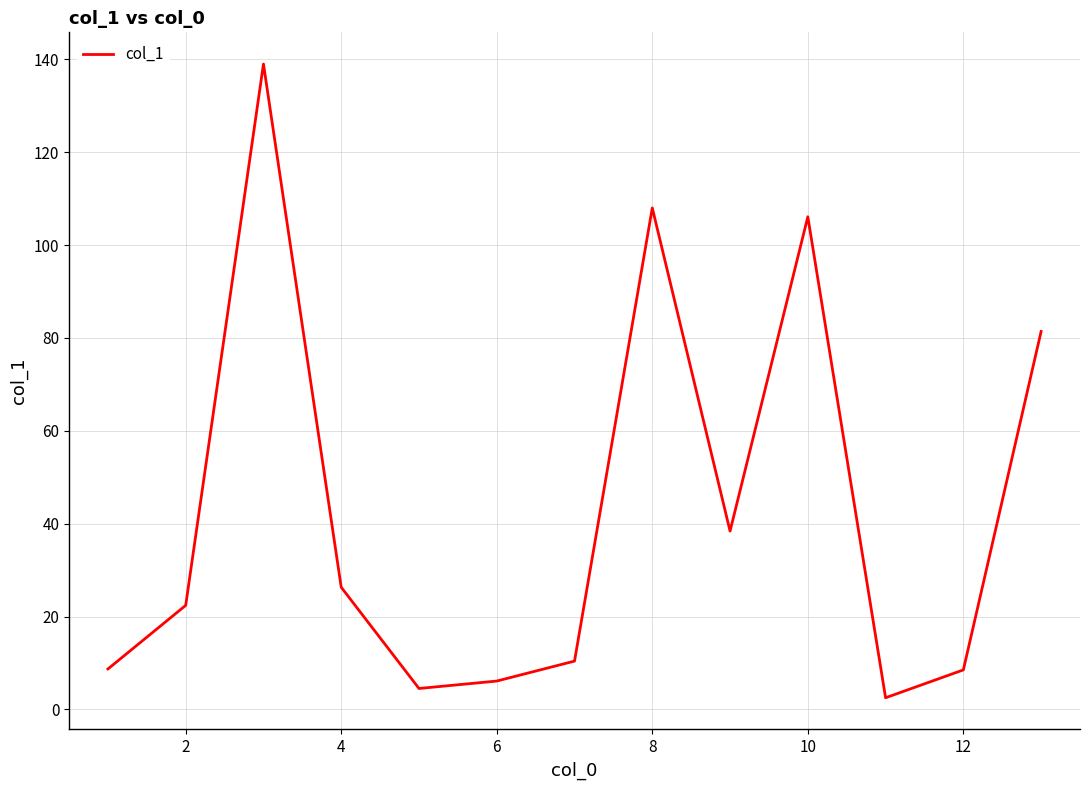

What is the difference between the maximum and minimum values?

136.5